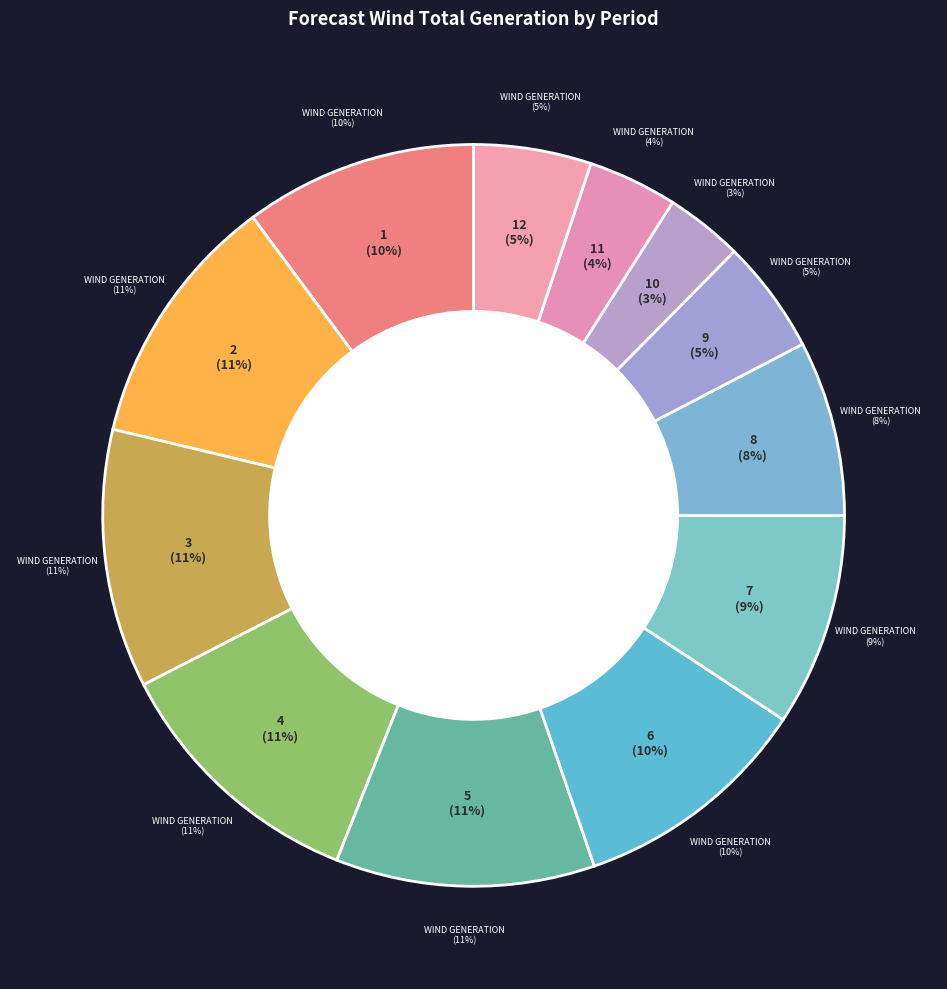

How many slices are in this pie chart?

12